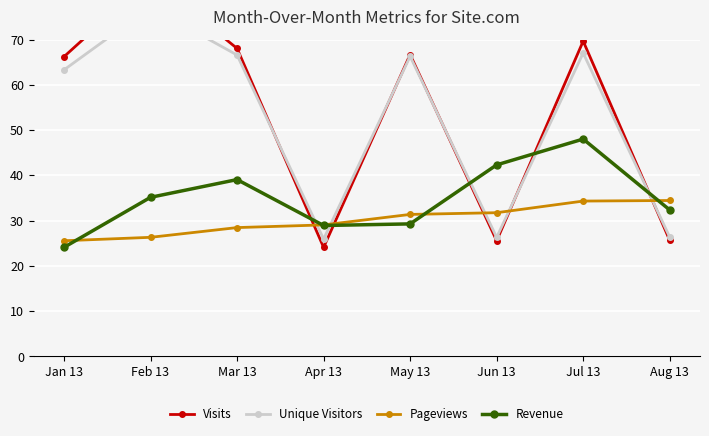

Read the Unique Visitors value at Jul 13.

67.0